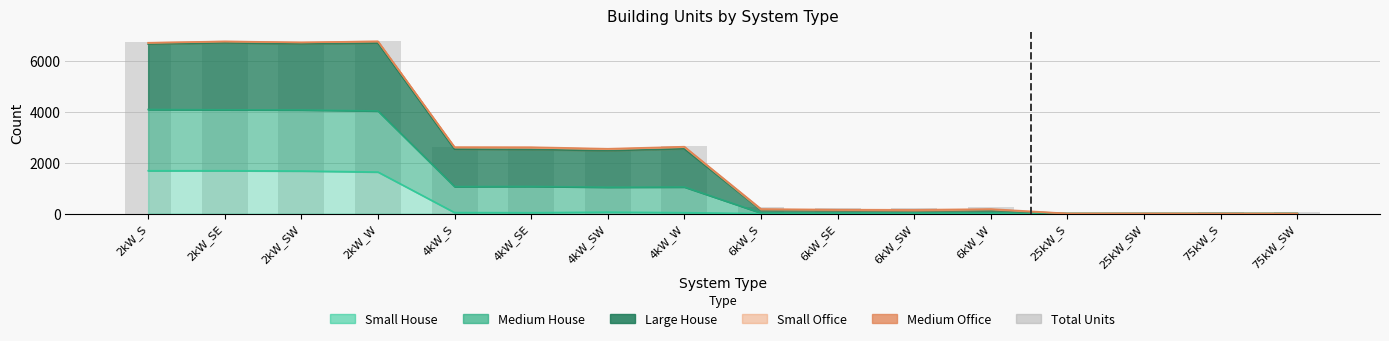

Which has a higher value, 6kW_SW or 2kW_W?

2kW_W